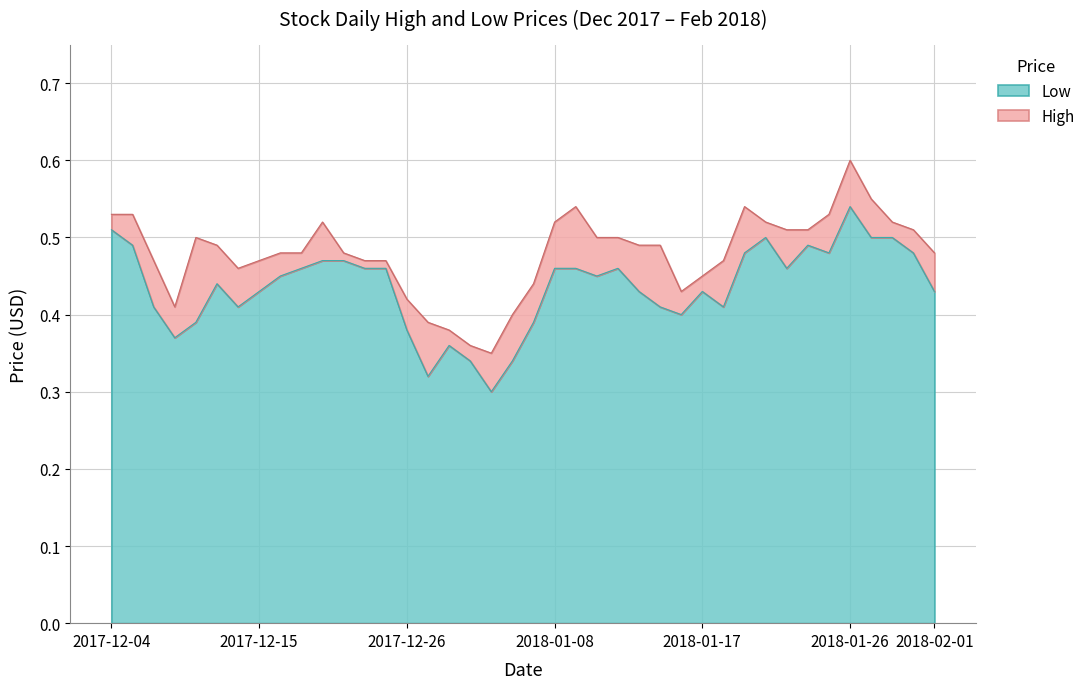

At which category is the sum across all series the highest?

2018-01-26